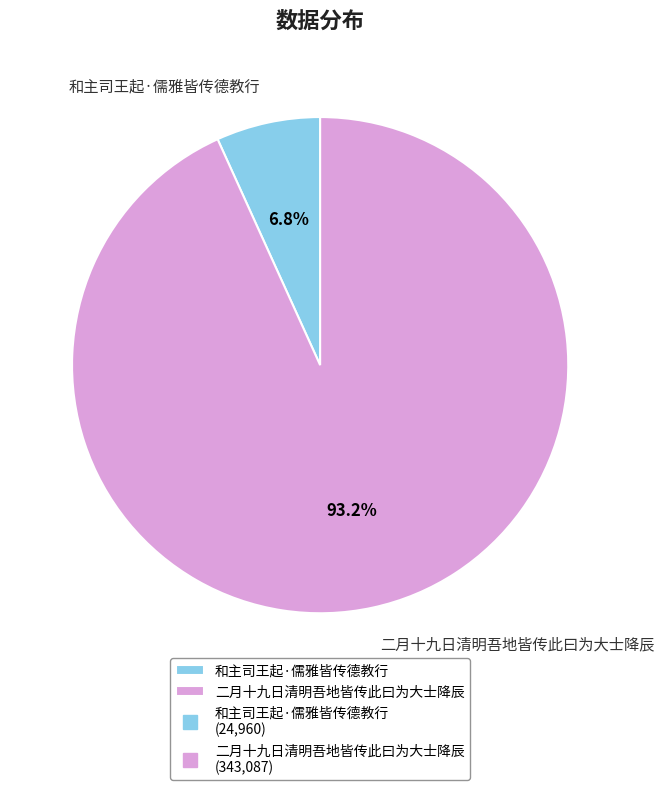

Is there any slice that represents more than half of the pie?

Yes